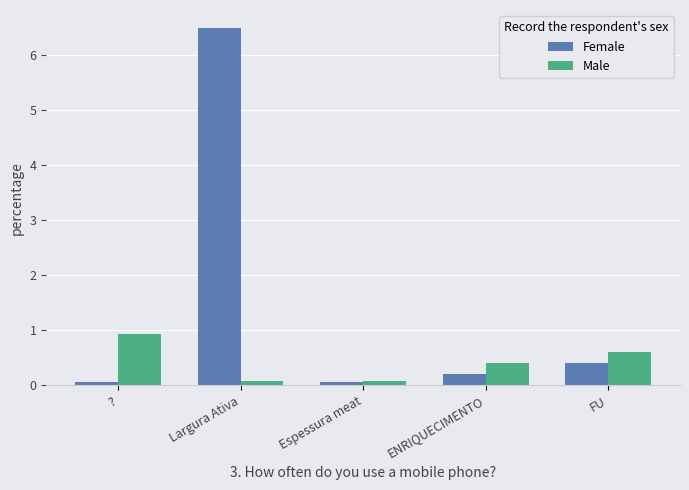

What is the difference between the Female values at Largura Ativa and ??

6.4